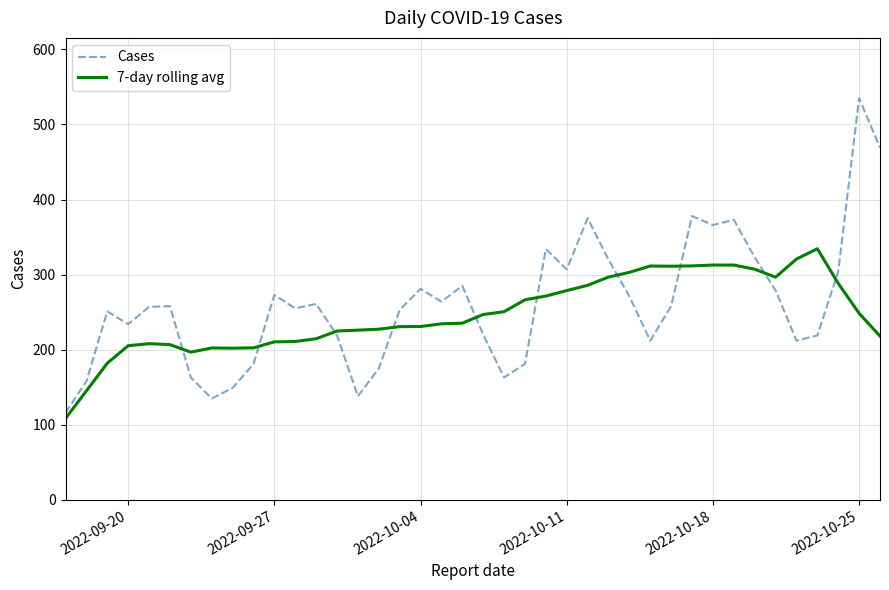

List the series in order of their peak value, lowest first.

7-day rolling avg, Cases